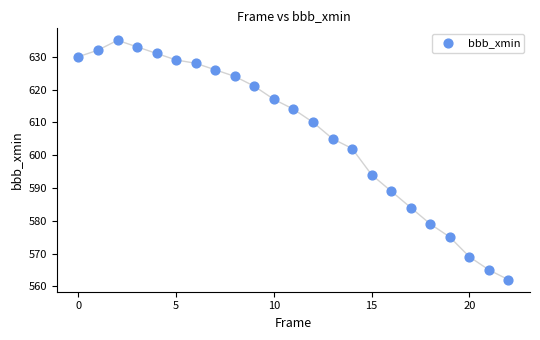

What is the range of Y values (max minus min)?

73